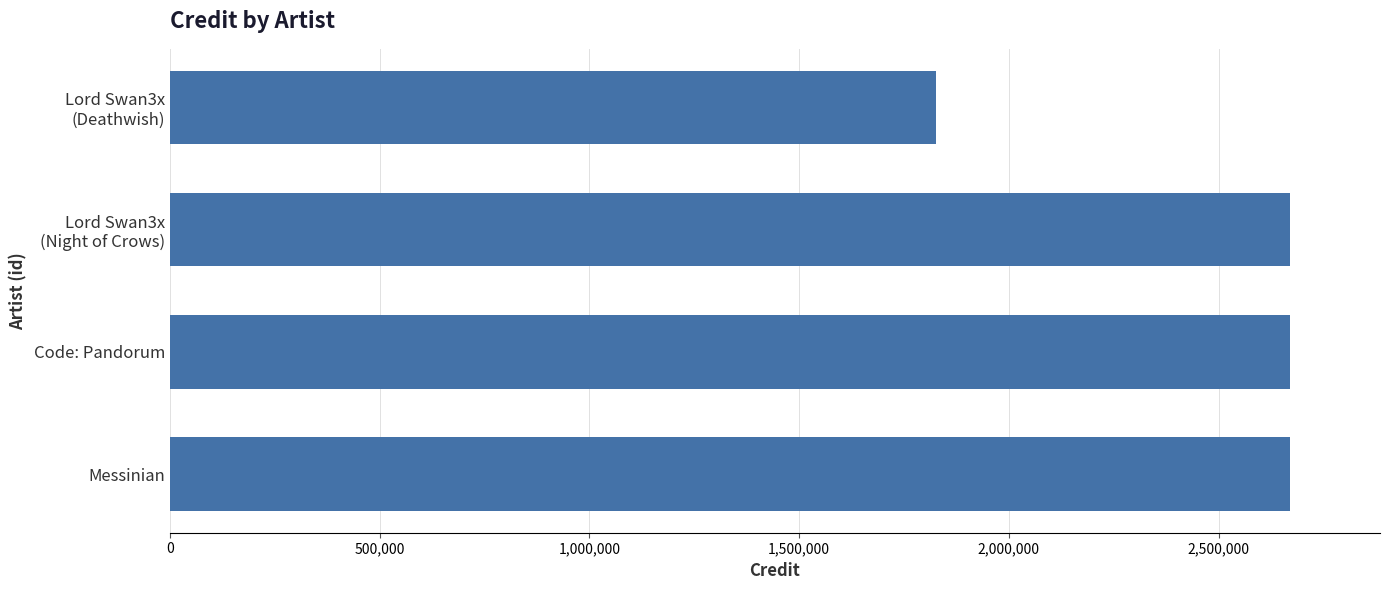

How many bars are there in total?

4